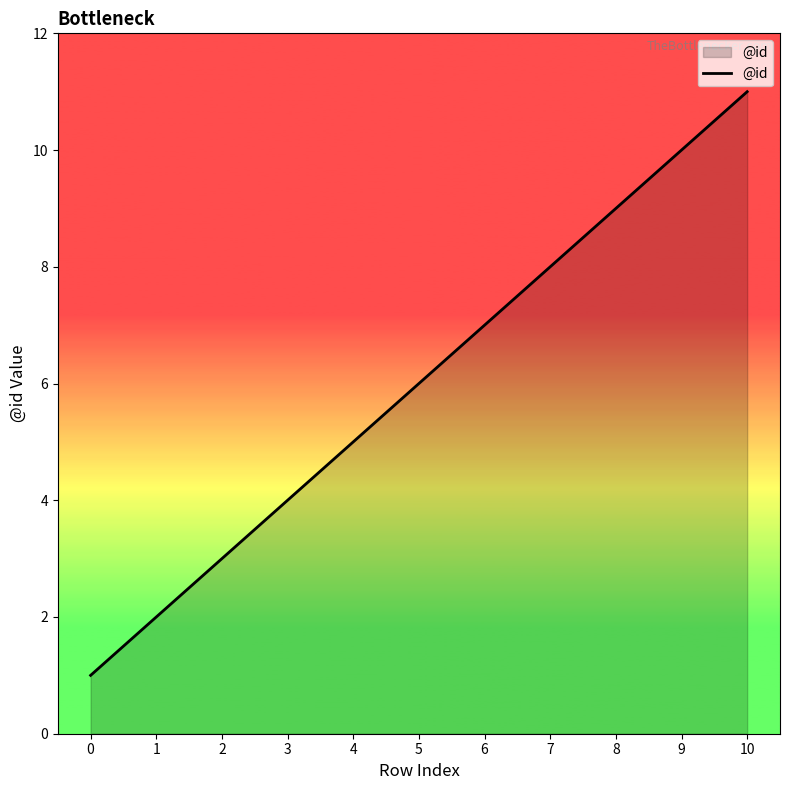

Is it true that the value at 7 is 8?

True